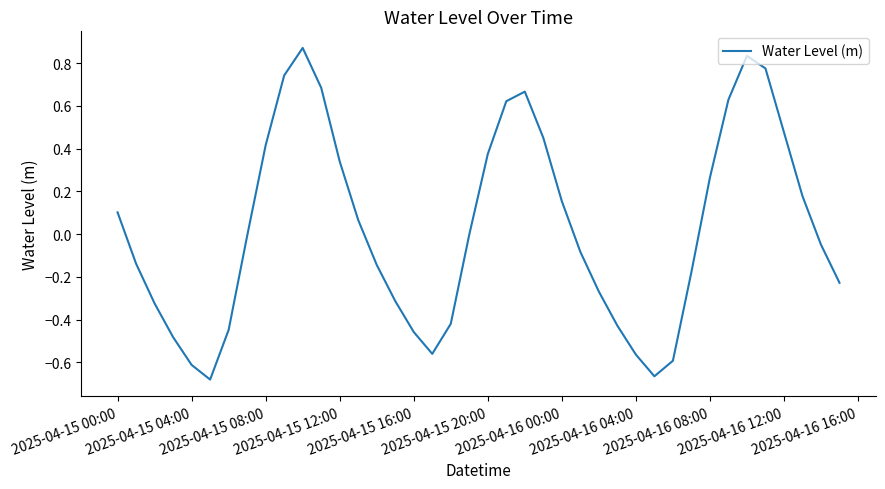

What is the difference between the maximum and minimum values?

1.6